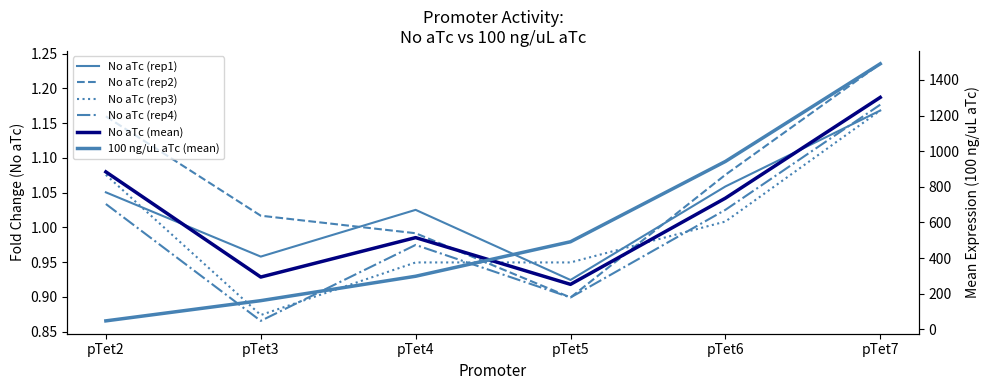

What is the difference between the maximum and second lowest values in the No aTc (rep3) series?

0.2